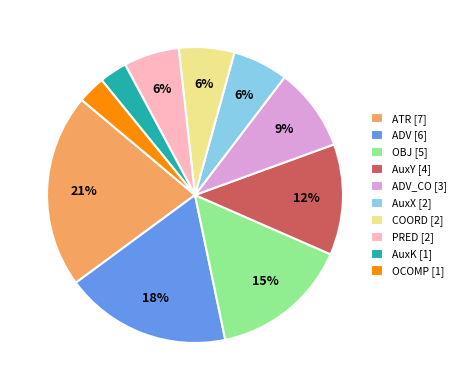

To the nearest percent, what portion does ADV [6] represent?

18%